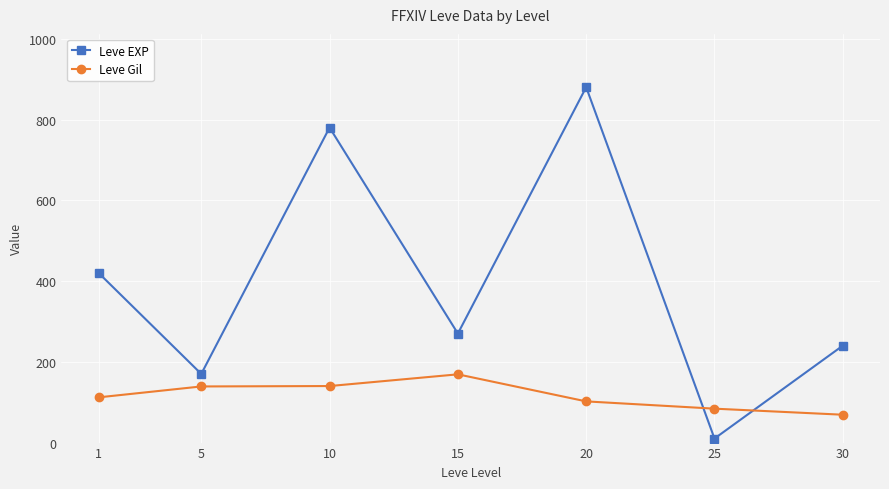

Which series has the largest range (max minus min)?

Leve EXP